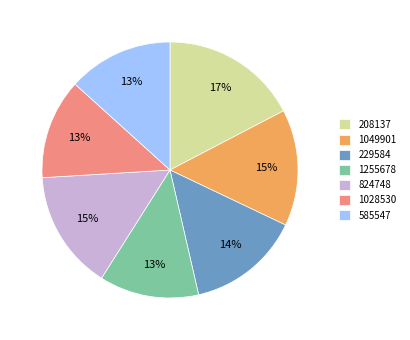

Do 1028530 and 824748 together represent more than half of the pie?

No